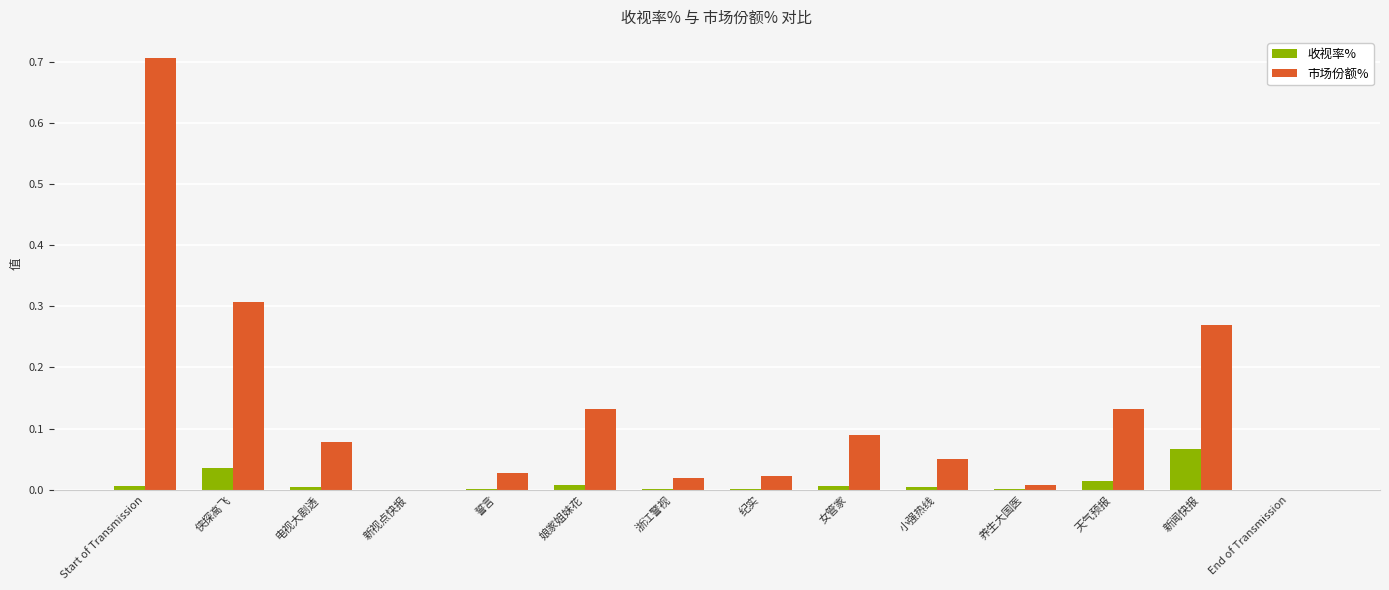

The value of 市场份额% at 誓言 is 0.0. True or false?

True